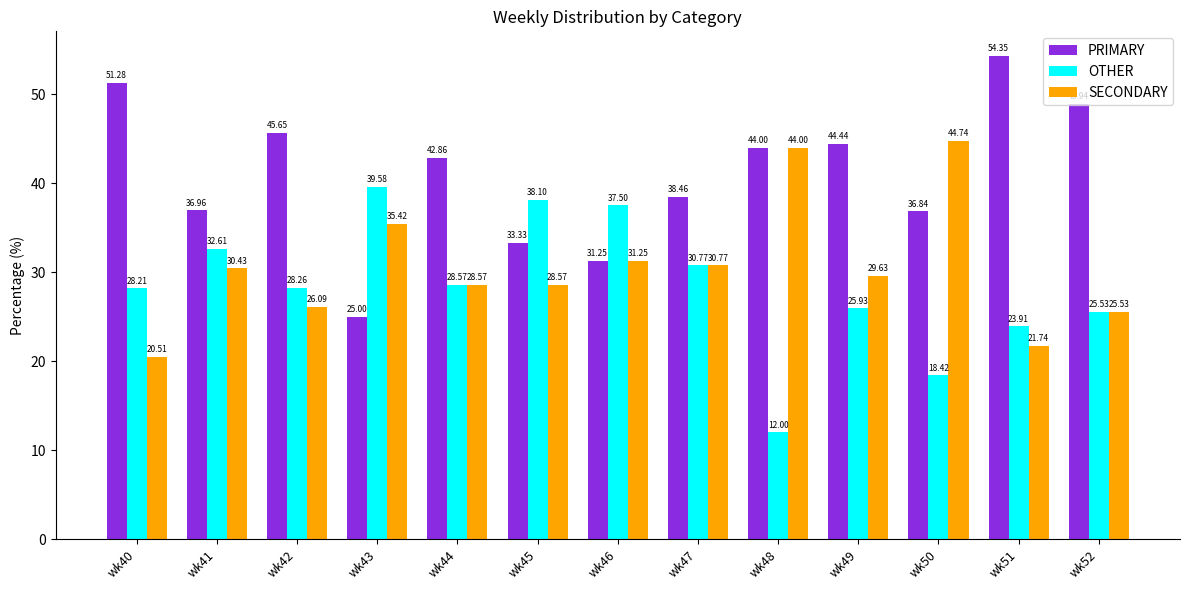

Which series has the largest range (max minus min)?

PRIMARY